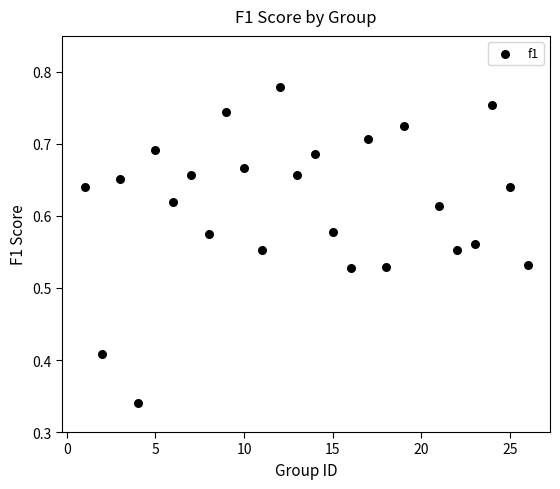

What is the range of X values (max minus min)?

25.0